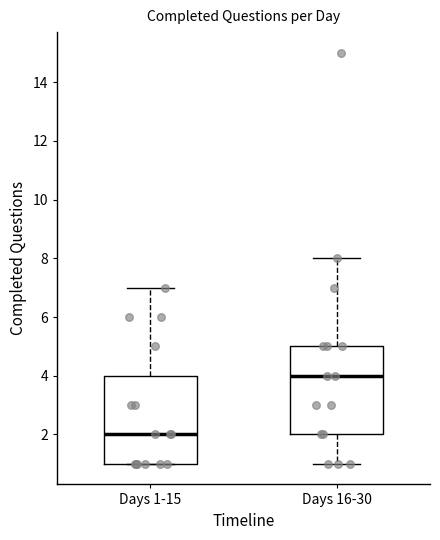

Reading left to right, transcribe this box plot: for each box, give where its median line is, the range the box spans, and where its two whiskers end, as read against the y-axis. The values are not printed on the chart, so give them approximately, as read against the axis.

Days 1-15: median 2, box 1 to 4, whiskers 1 to 7
Days 16-30: median 4, box 2 to 5, whiskers 1 to 8